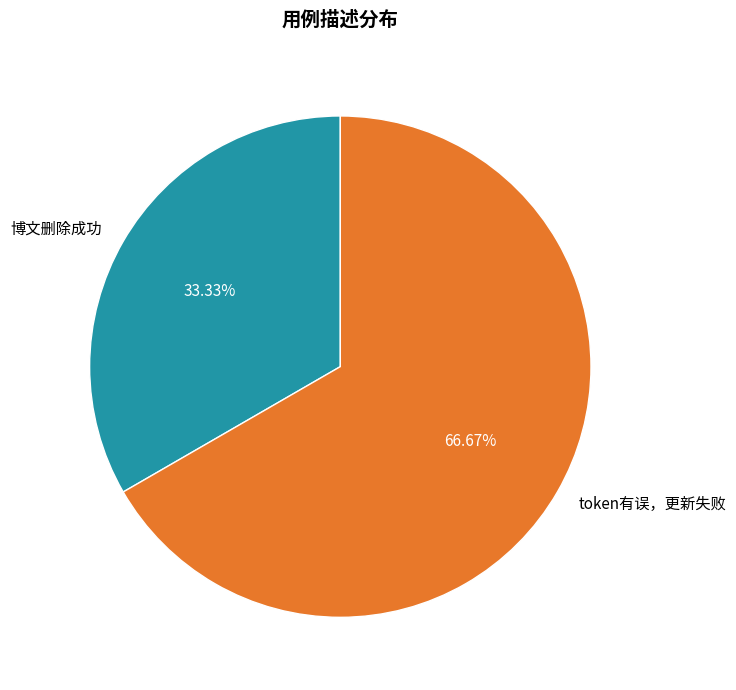

Rank the categories by value from lowest to highest.

博文删除成功, token有误，更新失败